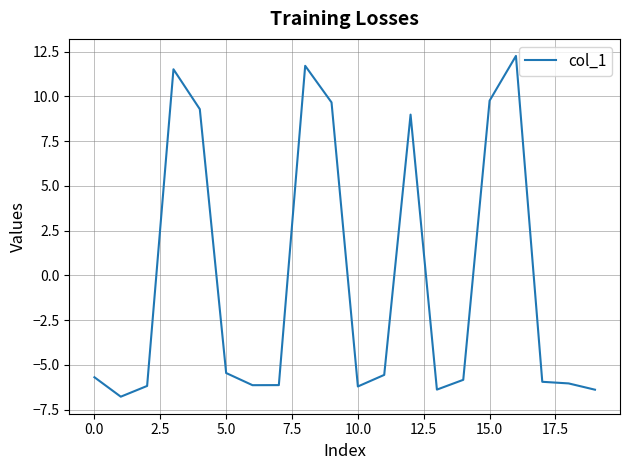

What is the minimum value shown in the chart?

-6.8